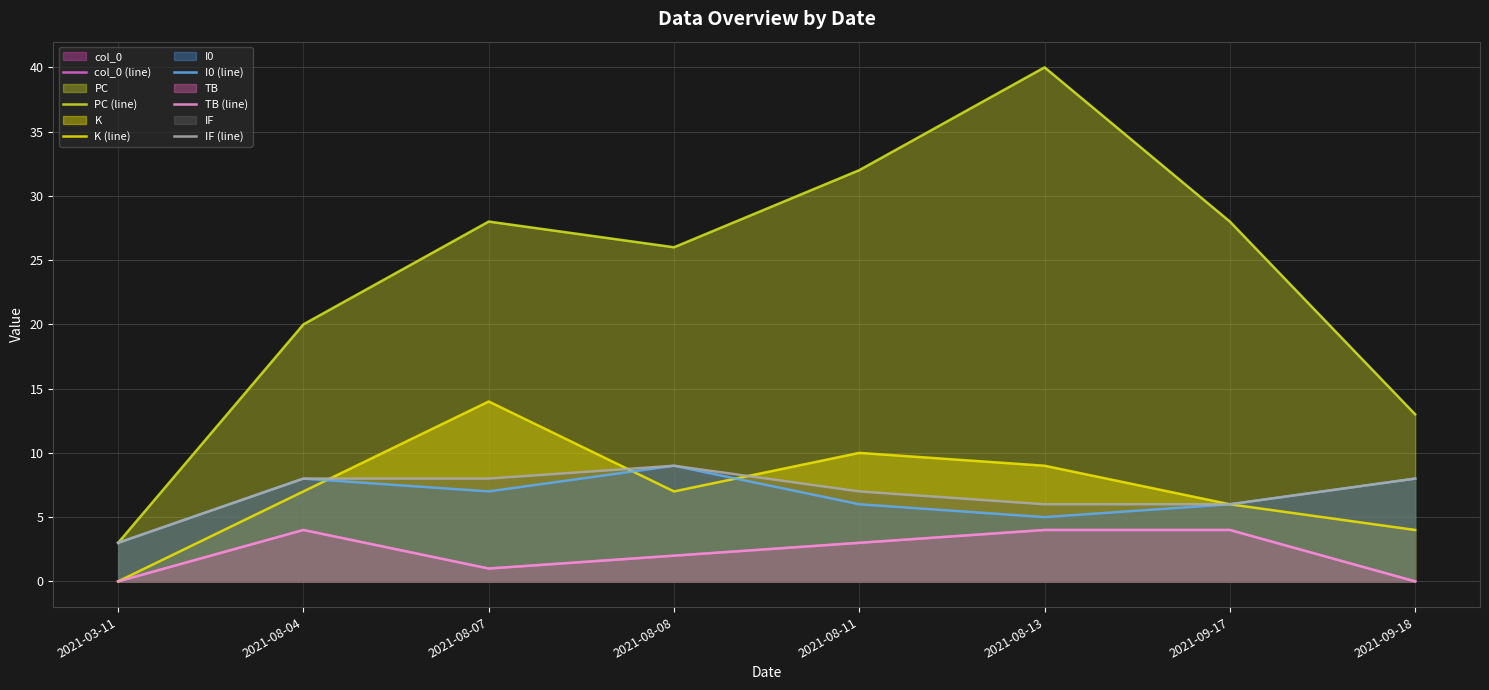

What is the difference between the maximum and minimum values in the TB (line) series?

4